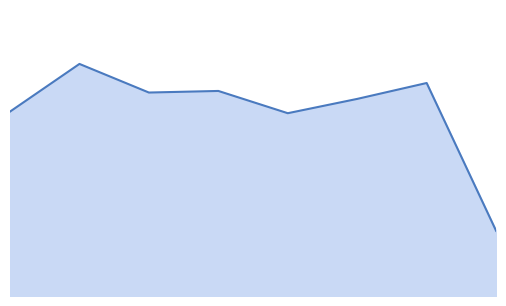

What is the sum of all values?

933